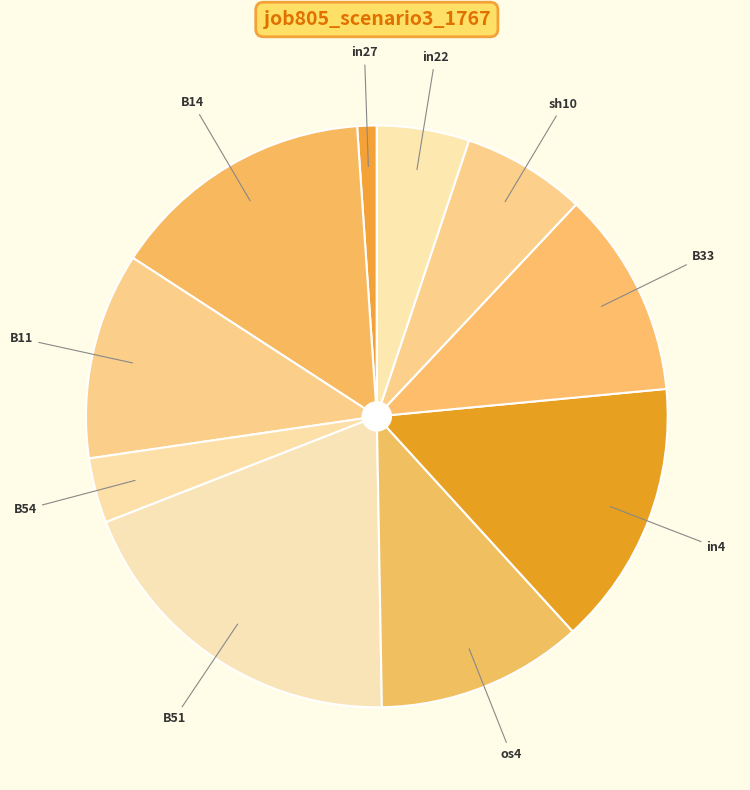

How many segments does this pie chart have?

10